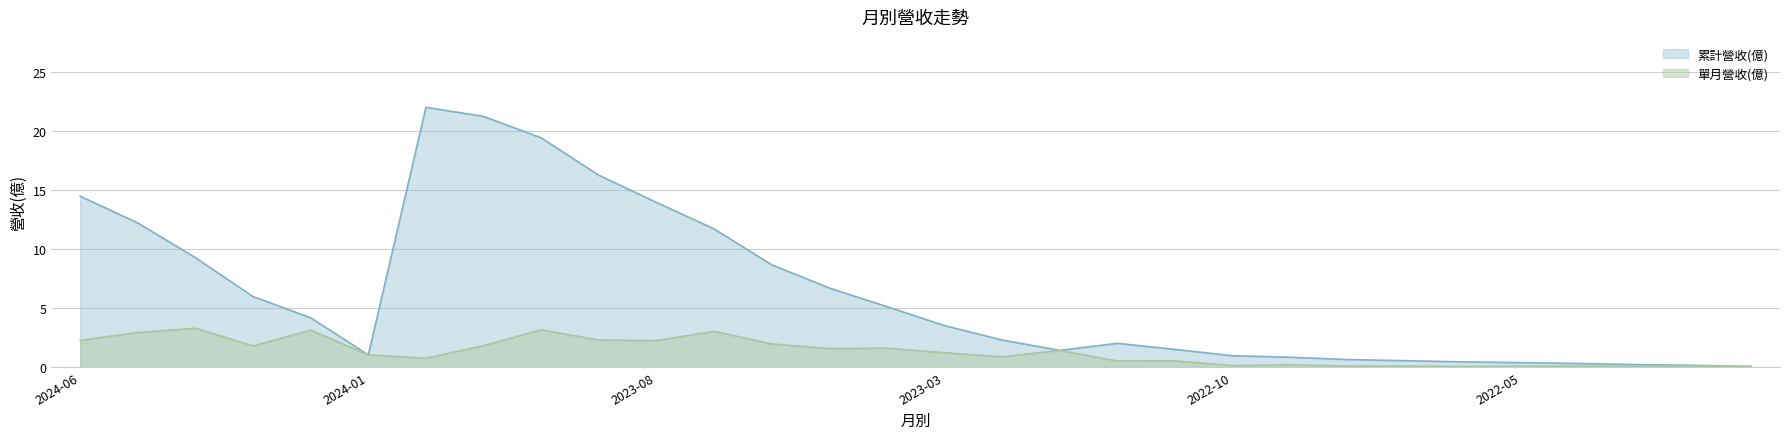

At which label is 累計營收(億) closest to 11?

2023-07